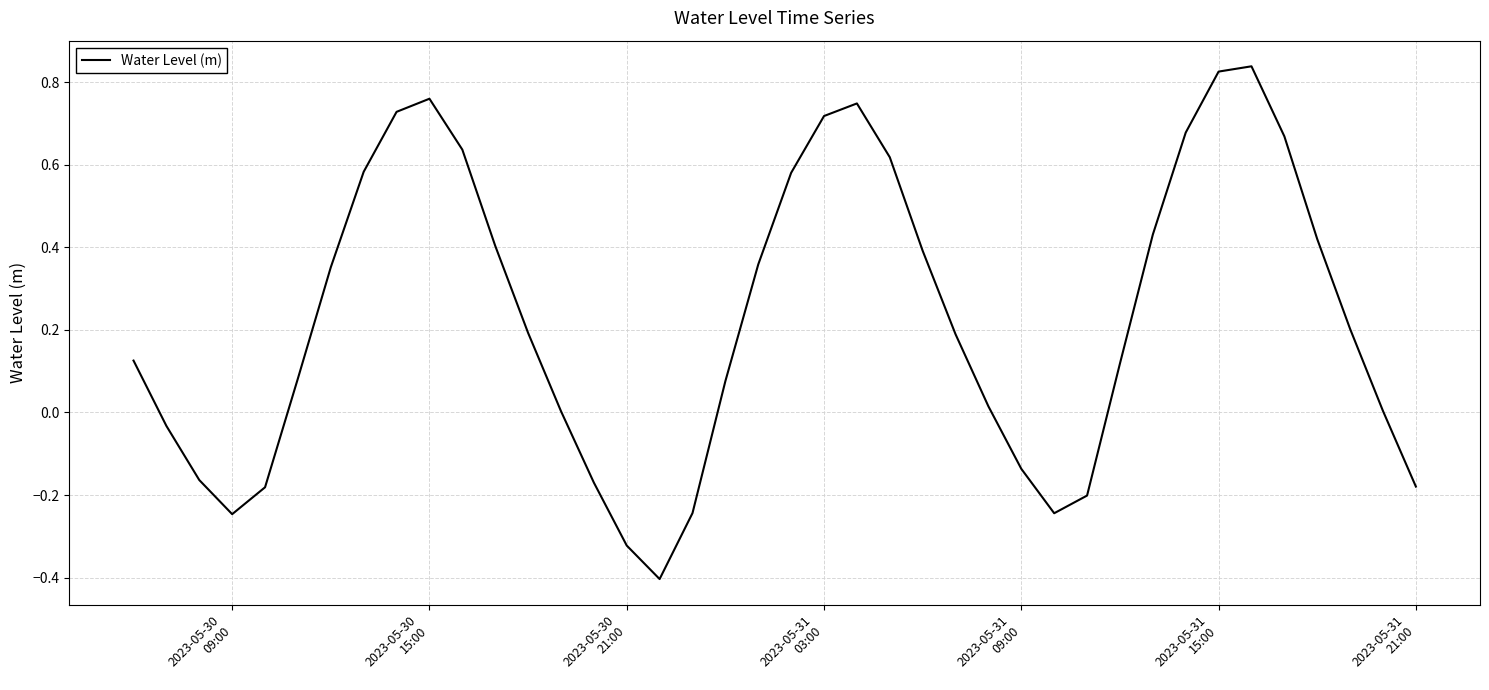

What is the difference between the maximum and minimum values?

1.2